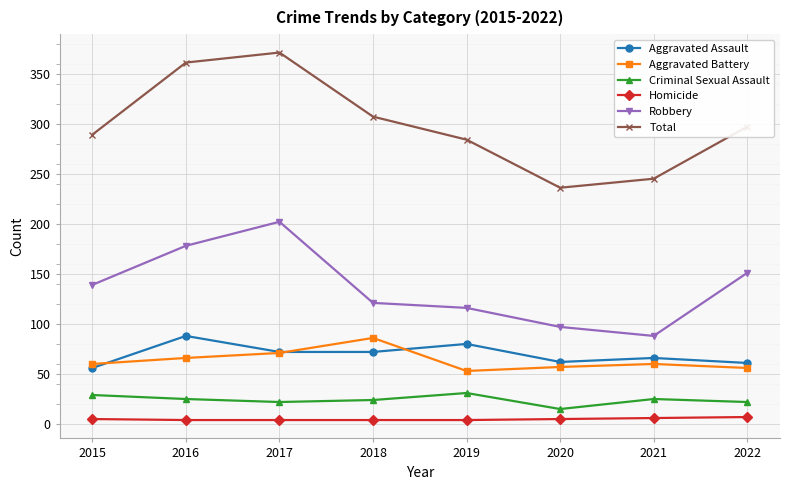

How many series are shown in this chart?

6